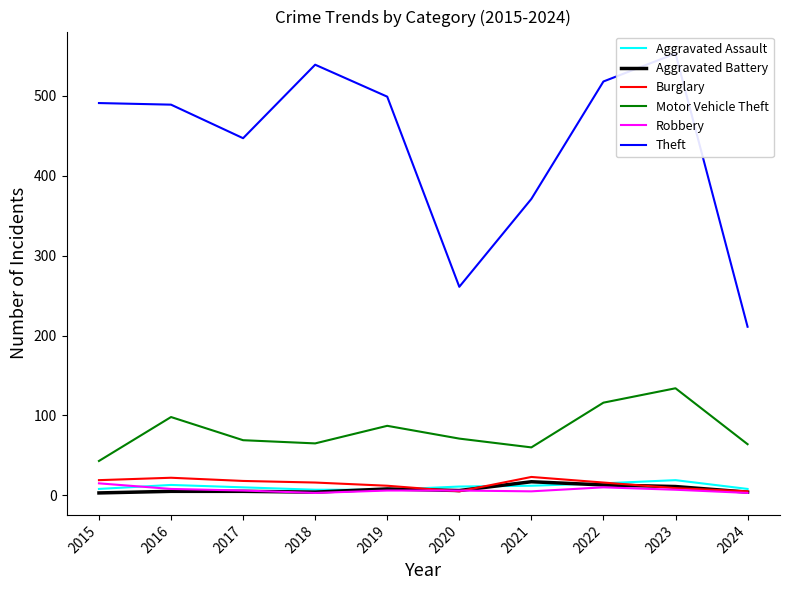

Where is the first local minimum for Burglary?

2020